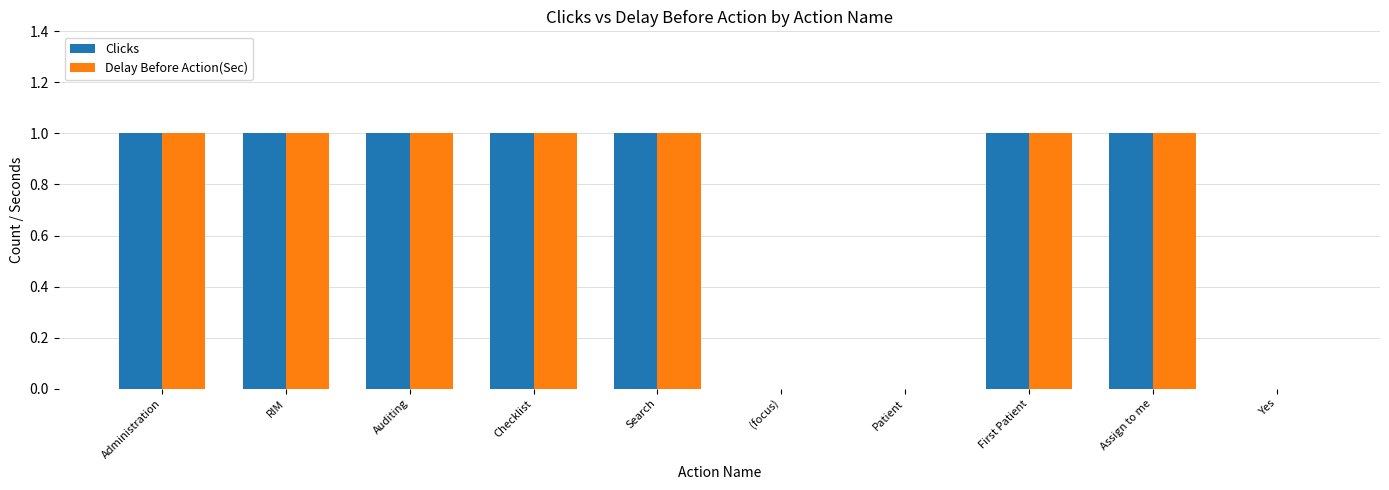

How many categories are shown in the chart?

10